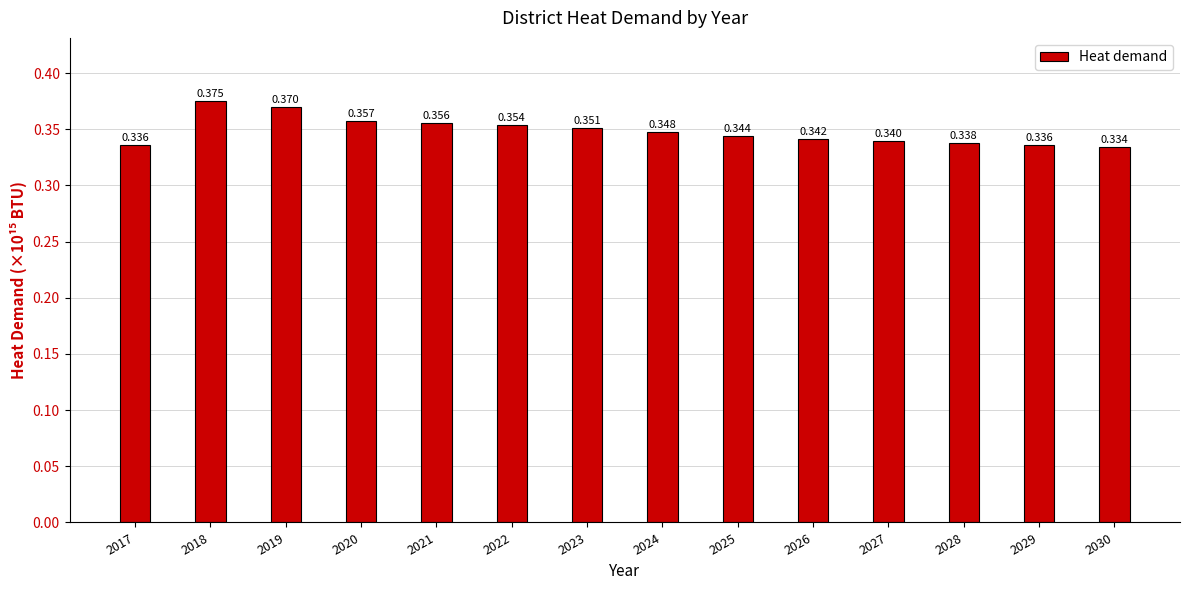

How many distinct data groups are displayed?

1